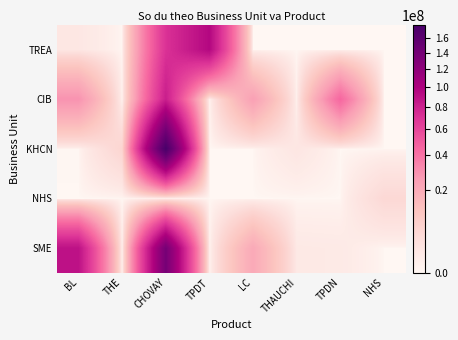

Which series has the largest range (max minus min)?

KHCN